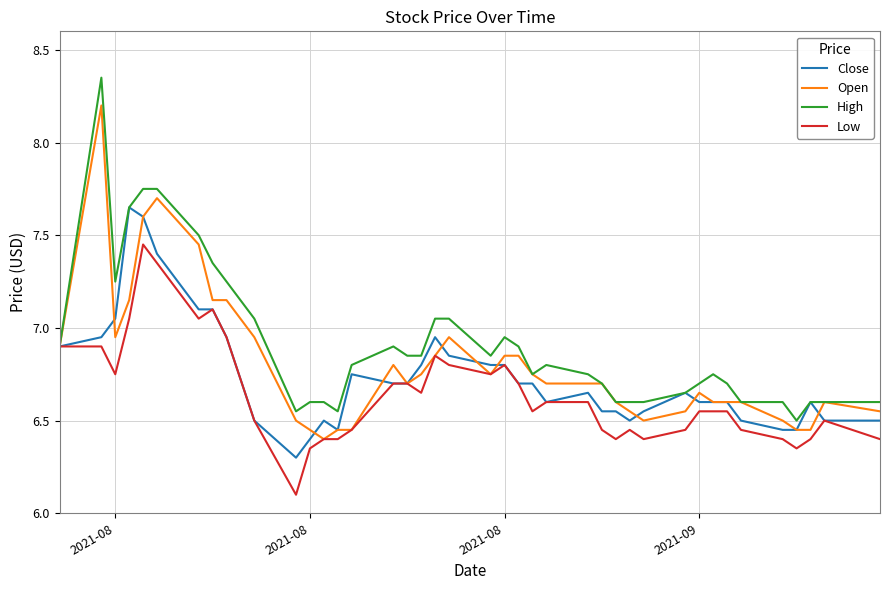

Rank the series by their average value, from lowest to highest.

Low, Close, Open, High